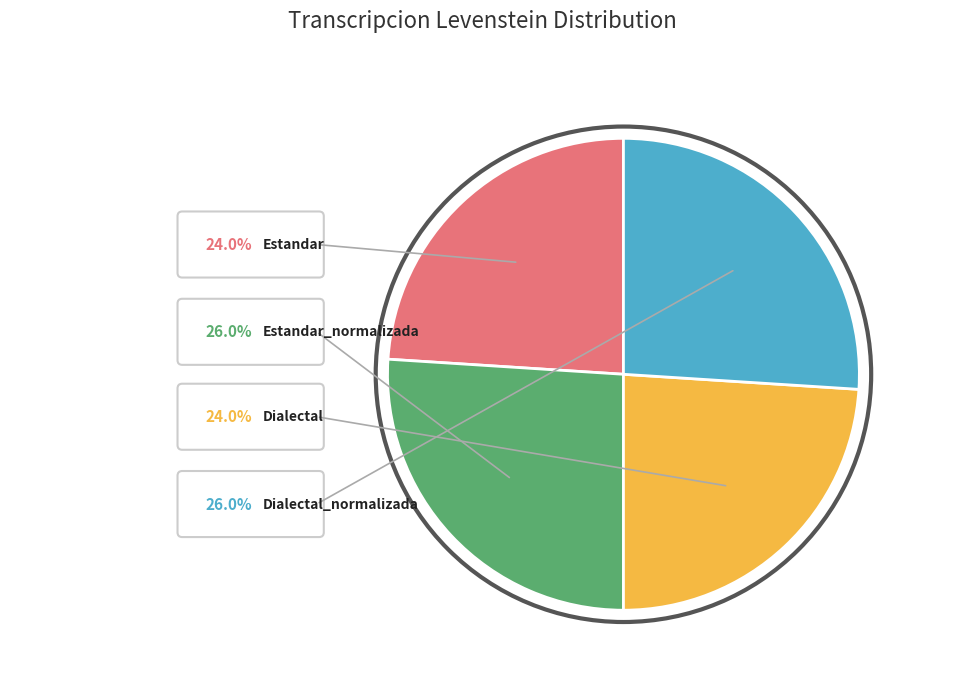

To the nearest percent, what is the average slice percentage?

25%